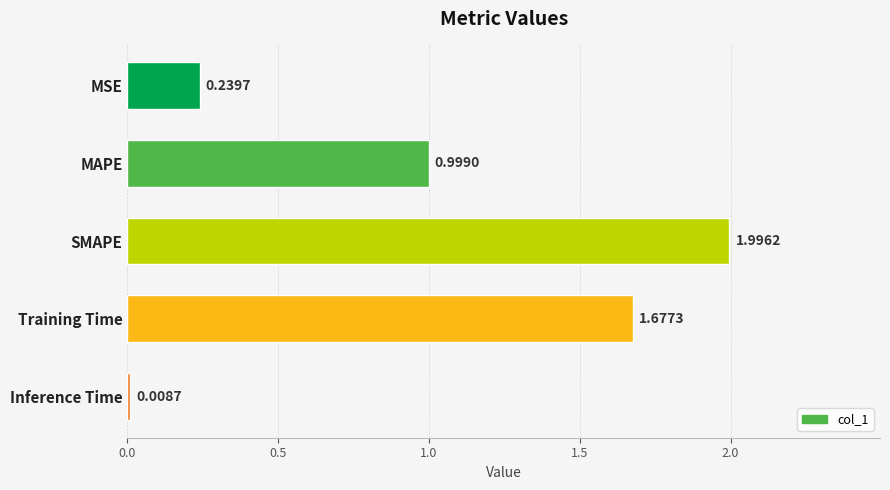

What is the sum of all values?

4.9